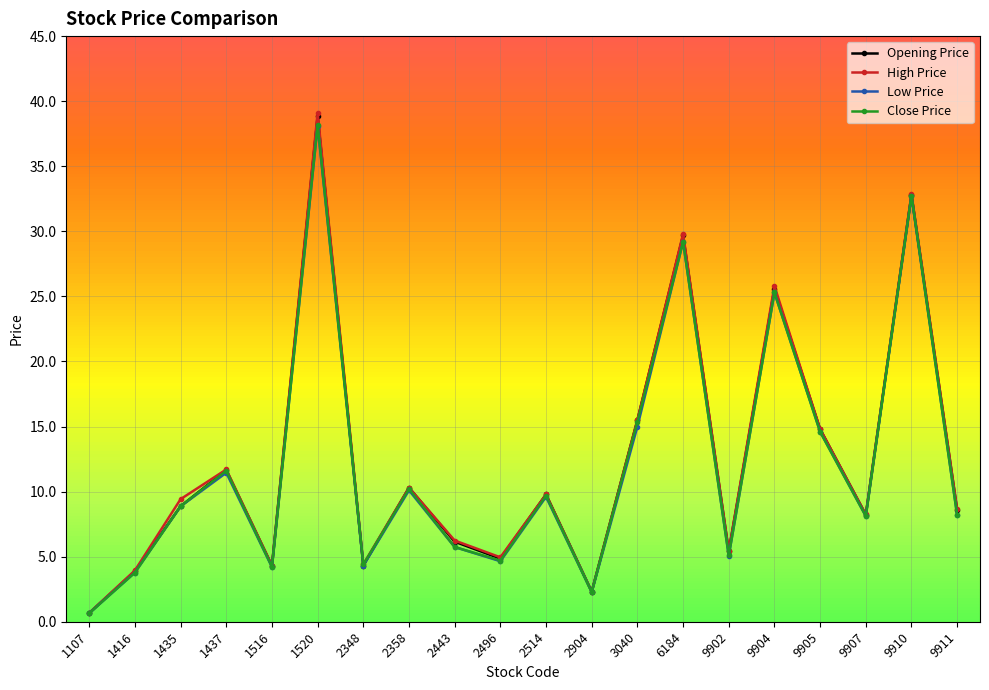

At which label does Opening Price first exceed 8?

1435